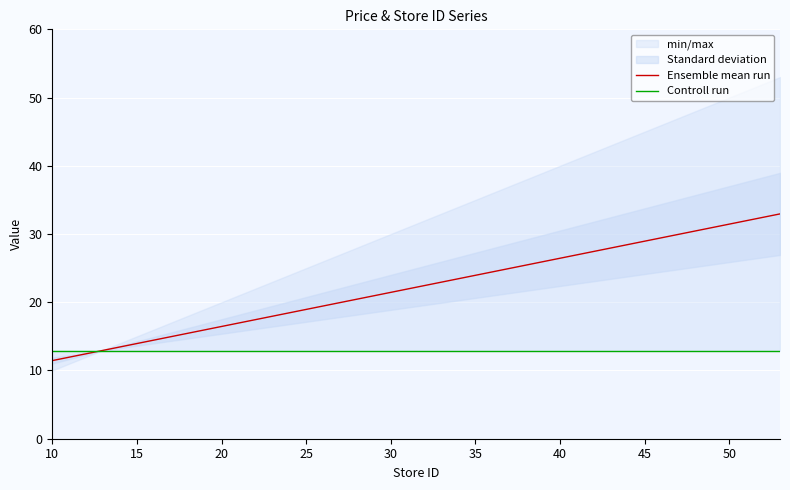

What is the minimum value for Controll run?

12.9